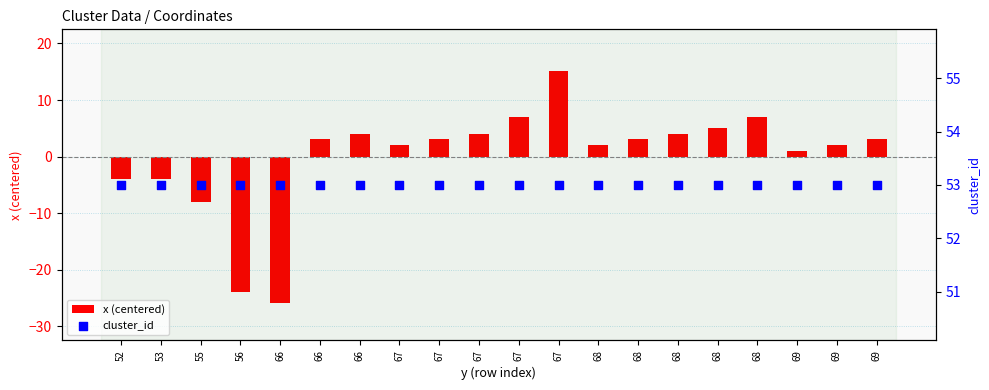

Which series has the widest spread of Y values?

x (centered)